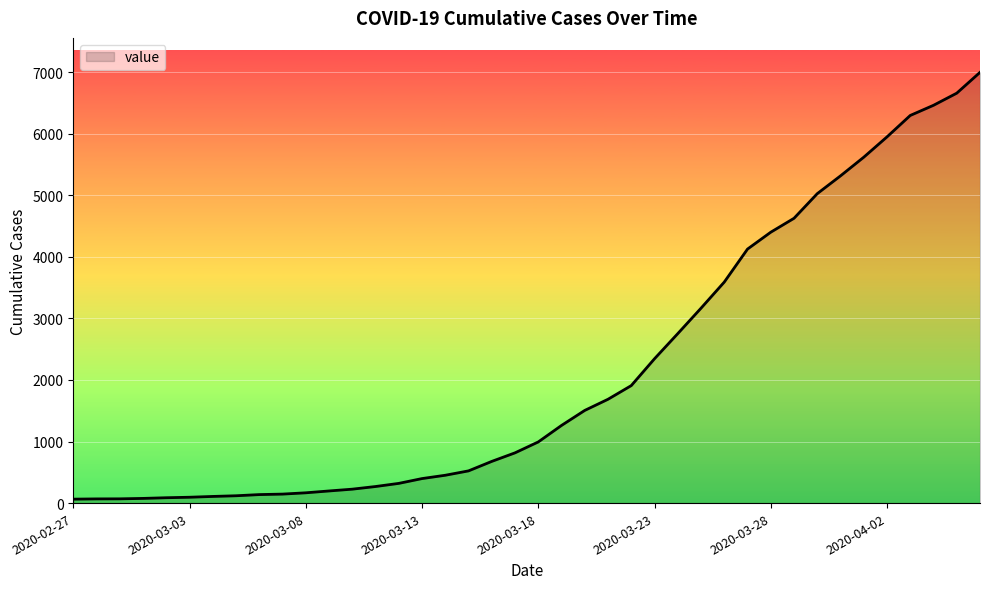

Reading left to right, transcribe all the data shown in this chart.

64	68	69	76	87	95	108	119	138	146	167	197	226	269	320	398	452	523	677	816	993	1261	1505	1686	1908	2344	2752	3165	3589	4125	4399	4625	5025	5314	5617	5947	6295	6460	6657	6995